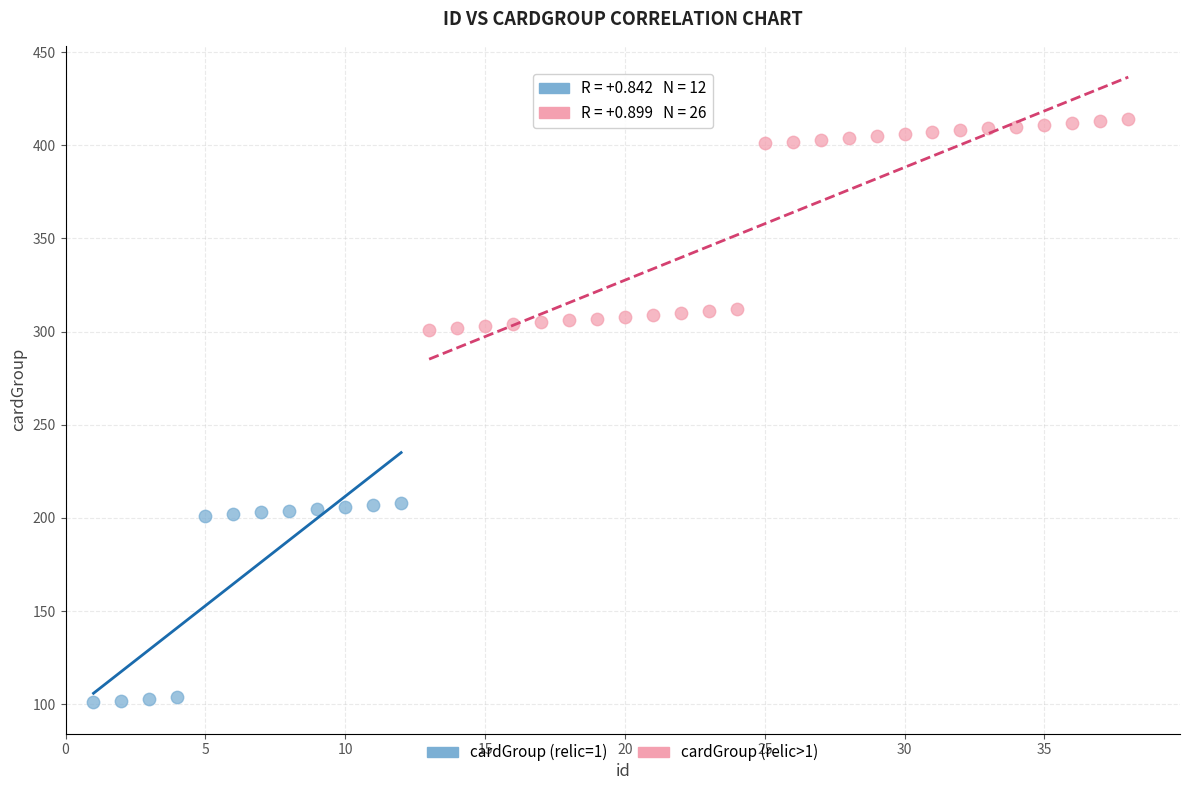

Which series reaches the minimum Y coordinate?

cardGroup (relic=1)